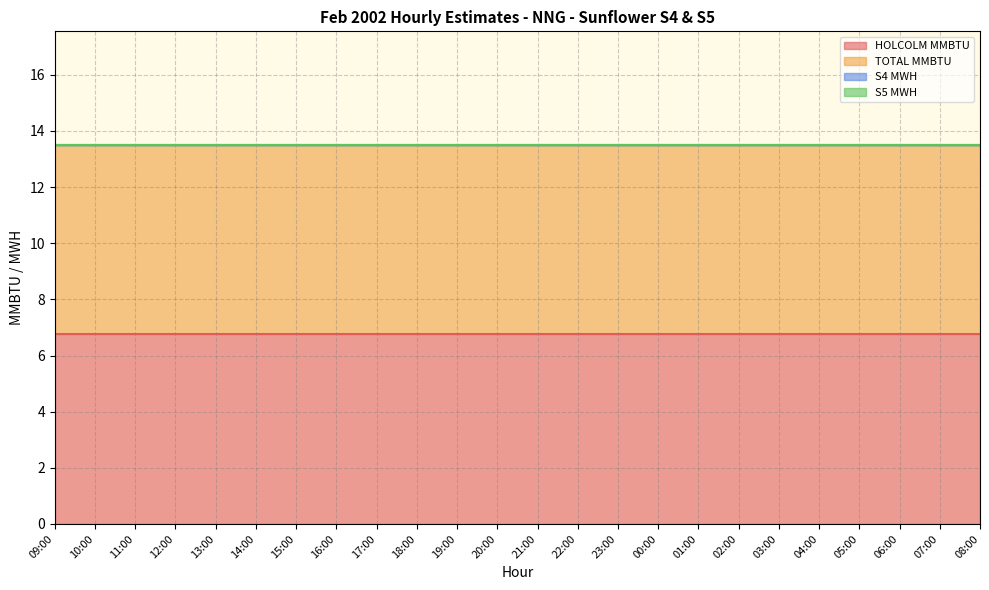

Rank the categories by HOLCOLM MMBTU value from lowest to highest.

09:00, 10:00, 11:00, 12:00, 13:00, 14:00, 15:00, 16:00, 17:00, 18:00, 19:00, 20:00, 21:00, 22:00, 23:00, 00:00, 01:00, 02:00, 03:00, 04:00, 05:00, 06:00, 07:00, 08:00